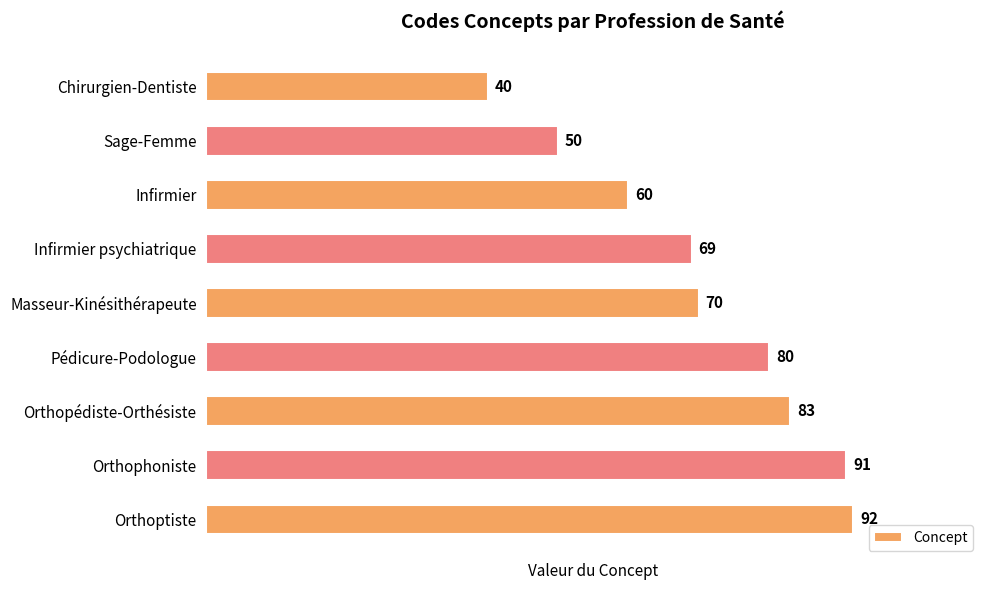

What is the minimum value shown in the chart?

40